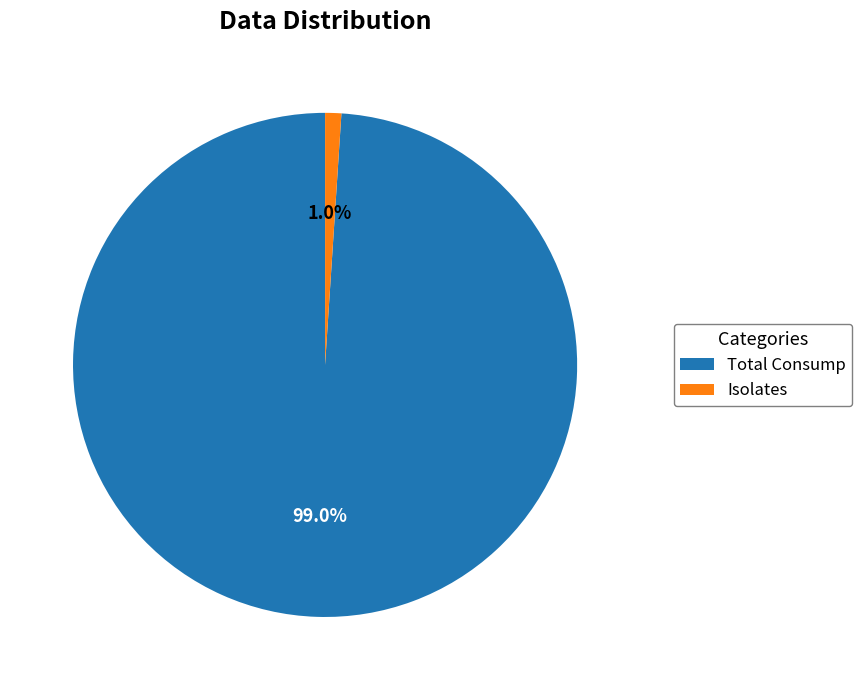

What is the total percentage of Isolates and Total Consump?

100.0%